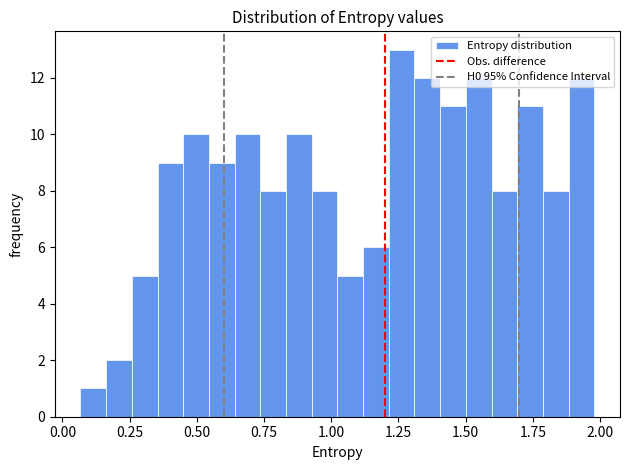

Read against the x-axis, roughly where is the centre of the tallest bar?

1.25